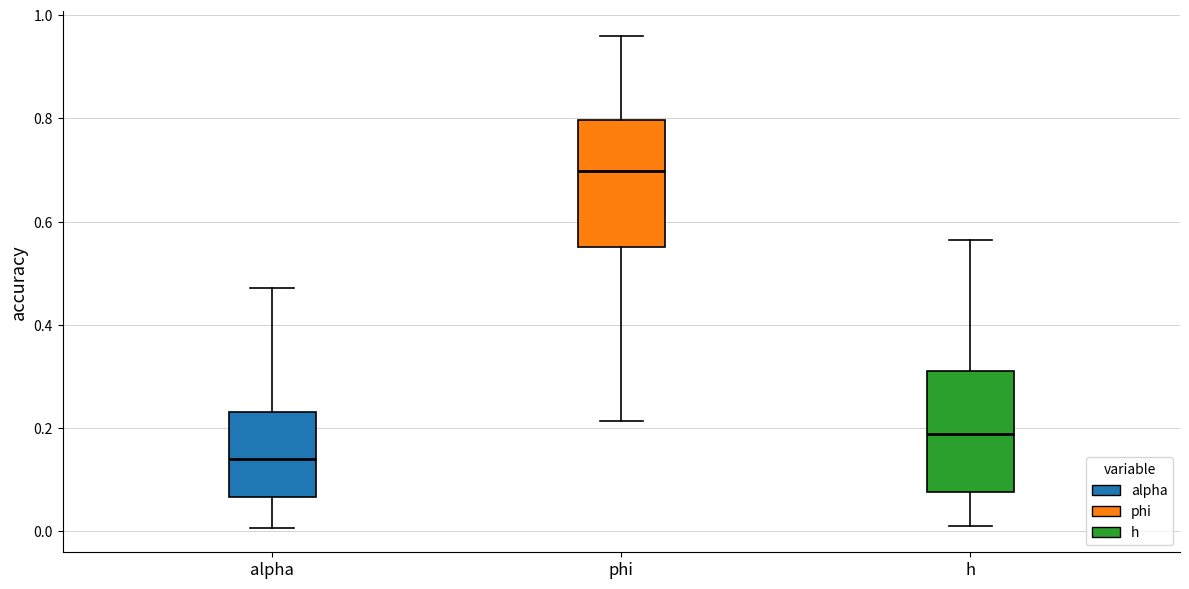

Reading left to right, transcribe this box plot: for each box, give where its median line is, the range the box spans, and where its two whiskers end, as read against the y-axis. The values are not printed on the chart, so give them approximately, as read against the axis.

alpha: median 0.14, box 0.06 to 0.24, whiskers 0.00 to 0.48
phi: median 0.70, box 0.56 to 0.80, whiskers 0.22 to 0.96
h: median 0.18, box 0.08 to 0.32, whiskers 0.02 to 0.56